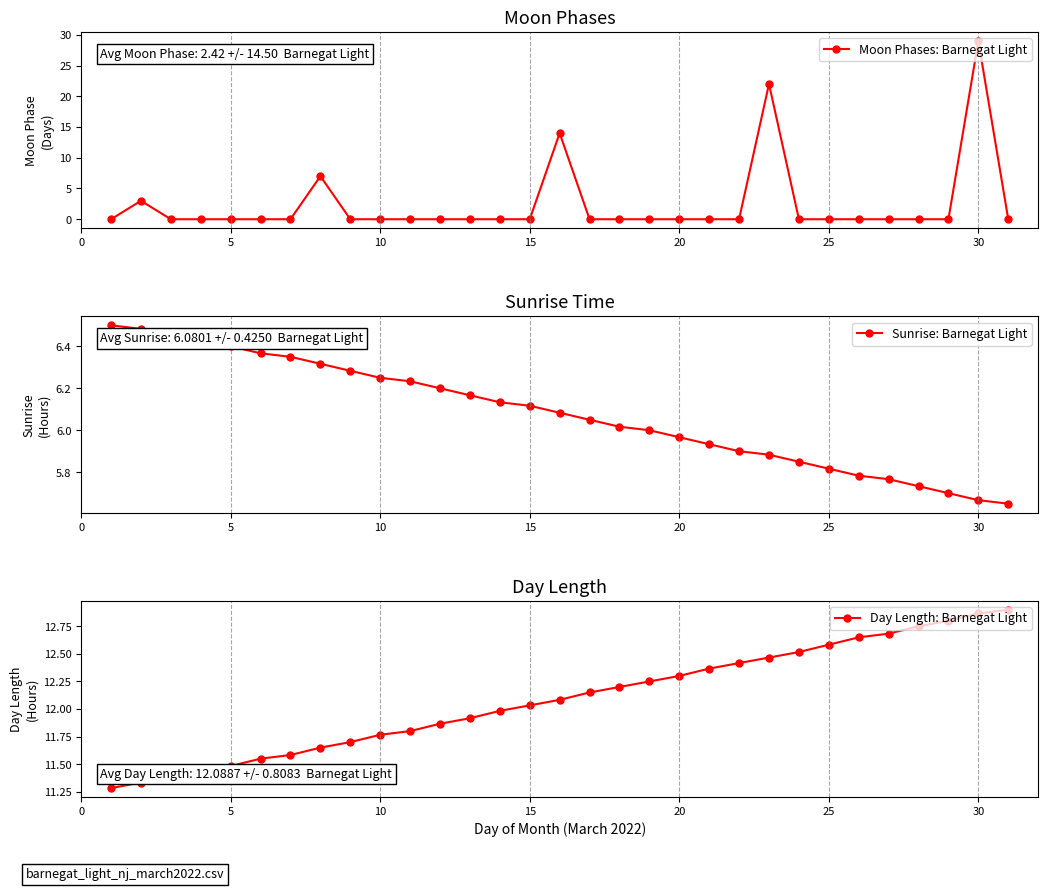

The Moon Phases: Barnegat Light series shows 29 at 30. True or false?

True